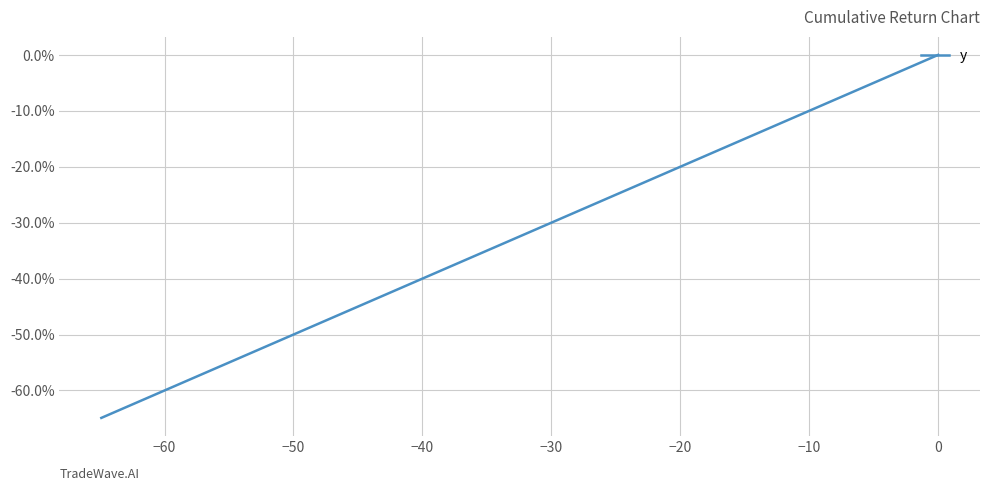

How many series are shown in this chart?

1